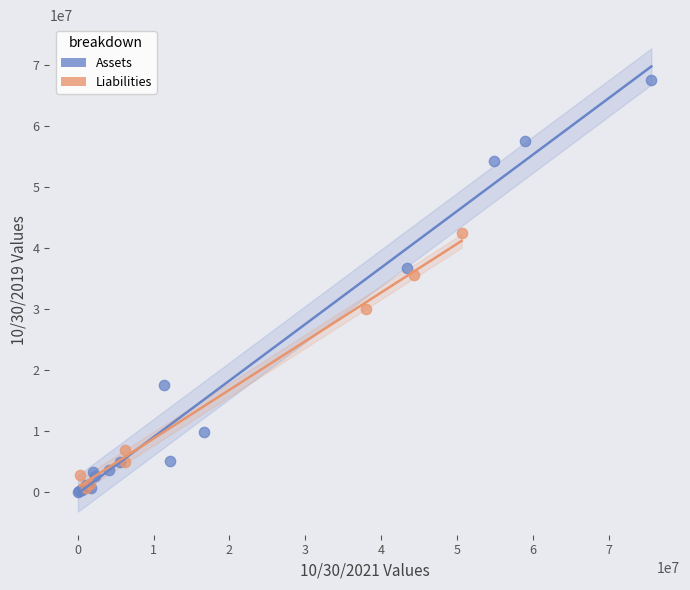

Which series has the largest Y range (max minus min)?

Assets